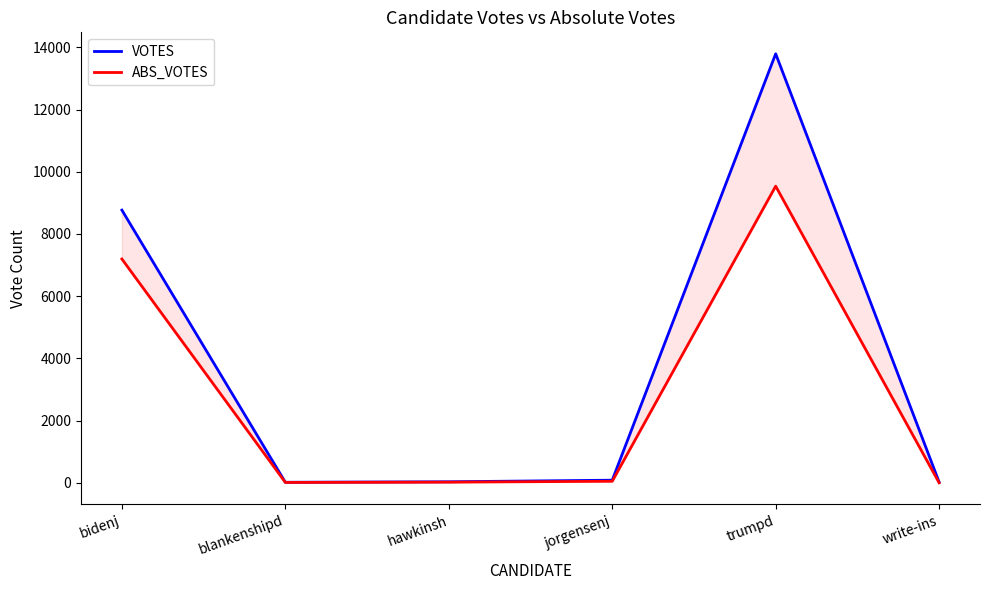

How many interior local peaks does the ABS_VOTES series have?

1